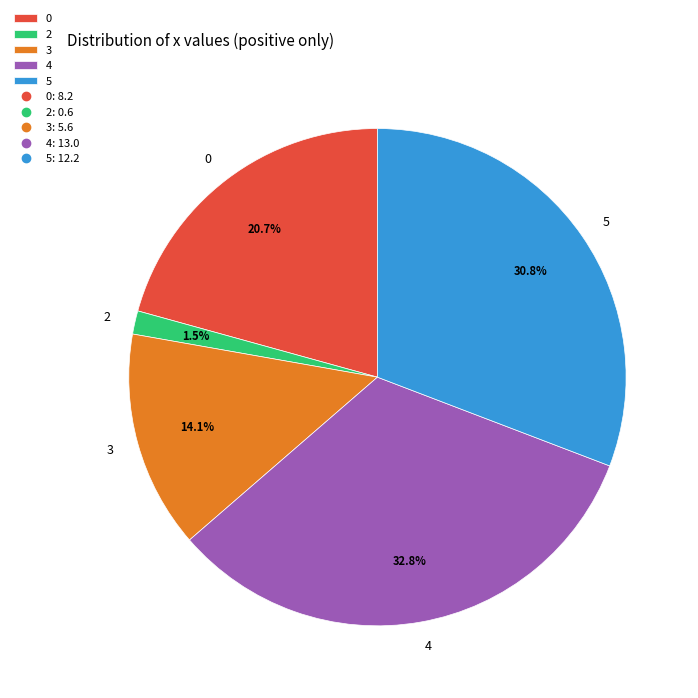

The 0 slice represents 31% of the pie. True or false?

False